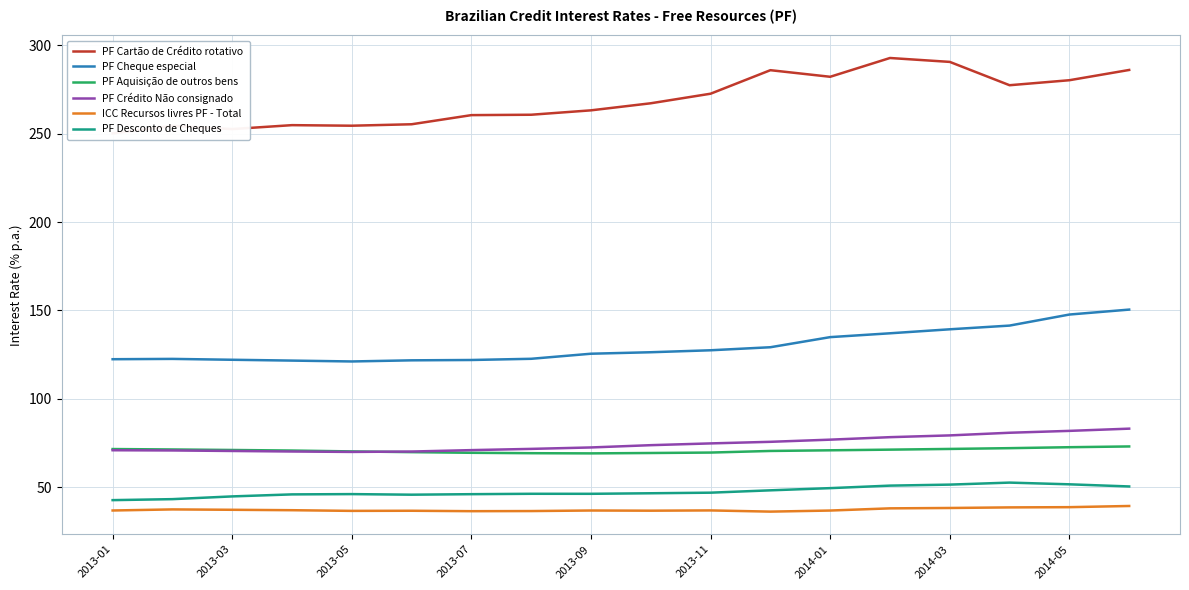

True or false: PF Cartão de Crédito rotativo and PF Crédito Não consignado intersect in this chart.

False